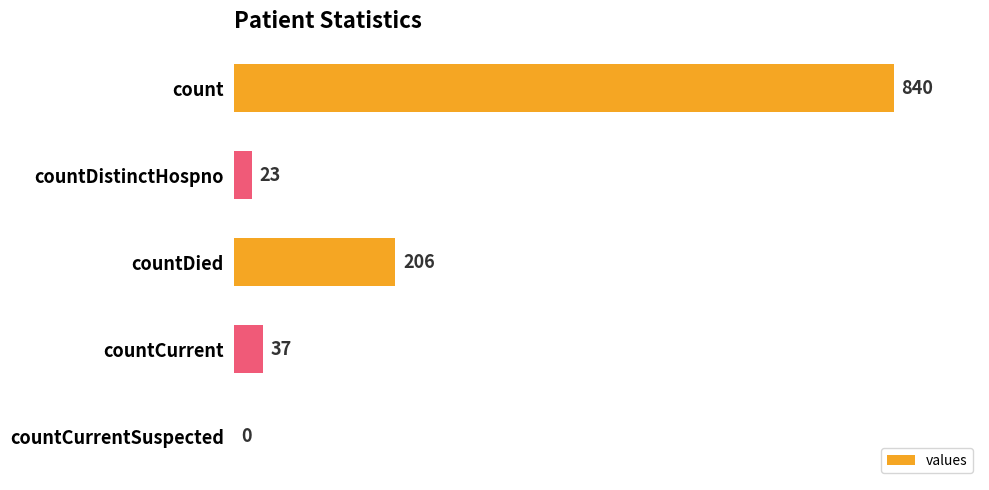

At which label is the value closest to 420?

countDied